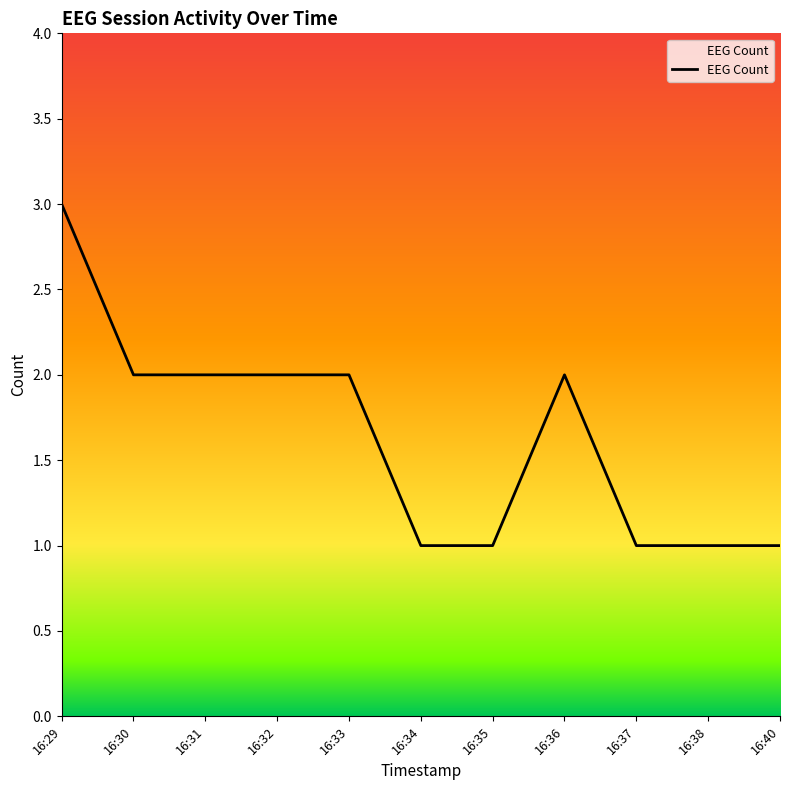

Is it true that the value at 16:36 is 1?

False